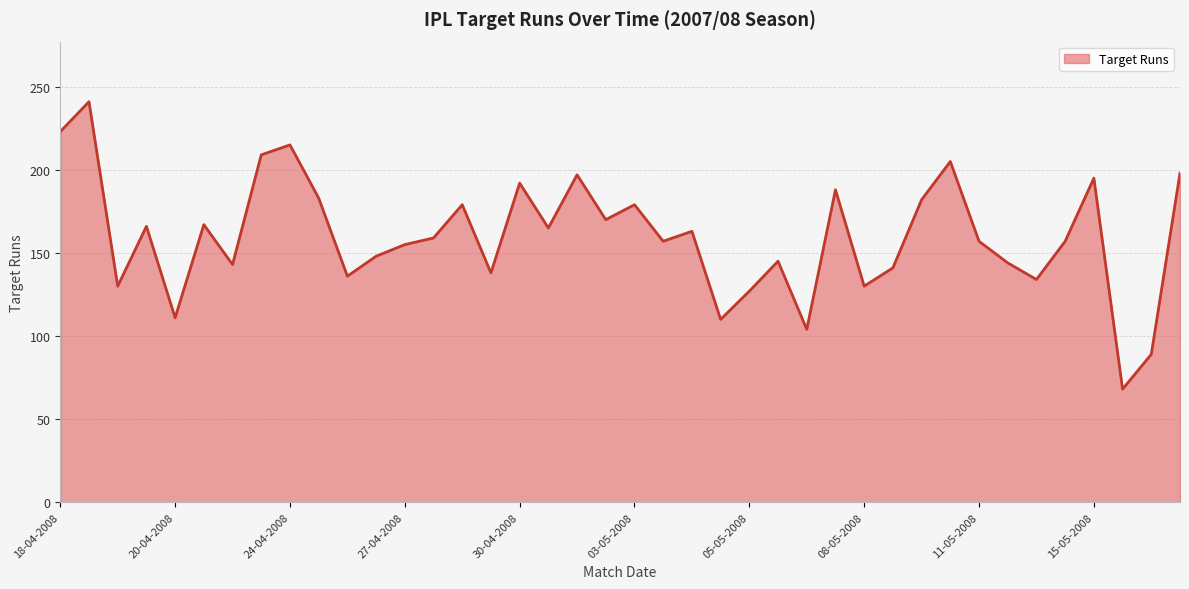

What is the maximum value shown in the chart?

241